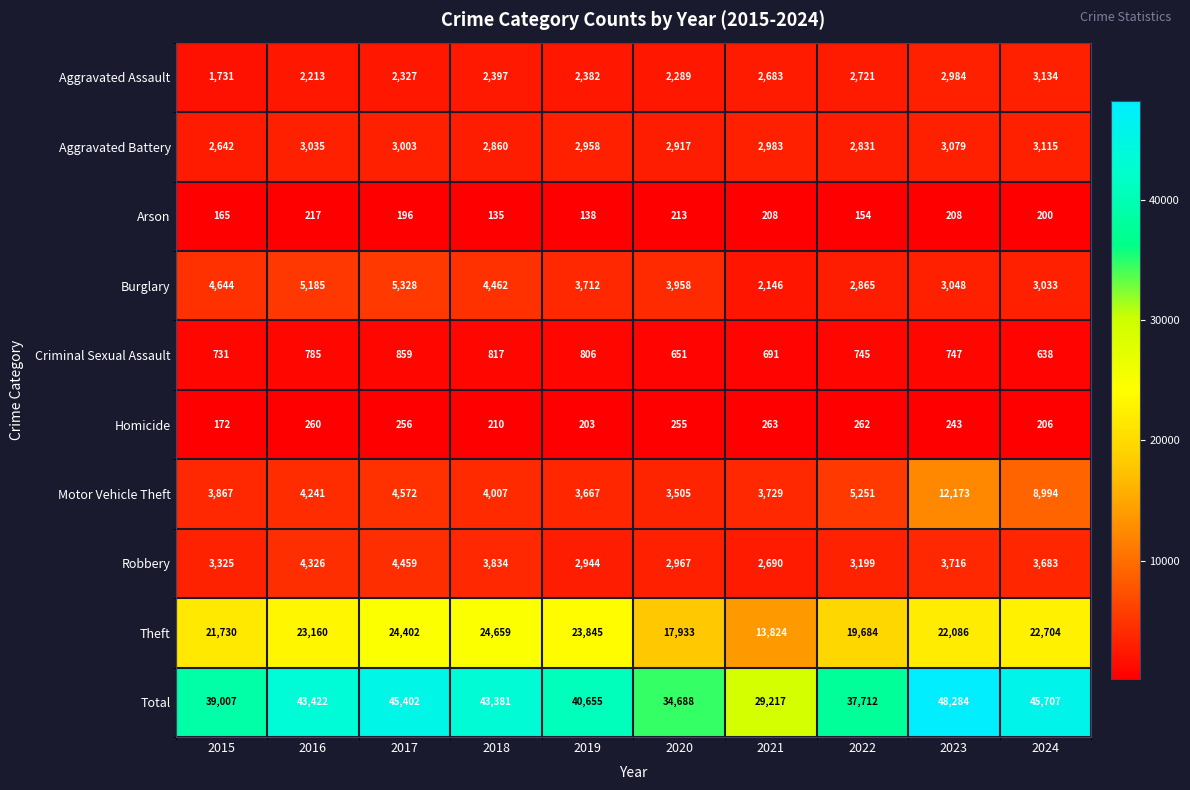

At which category is the sum across all series the highest?

2023